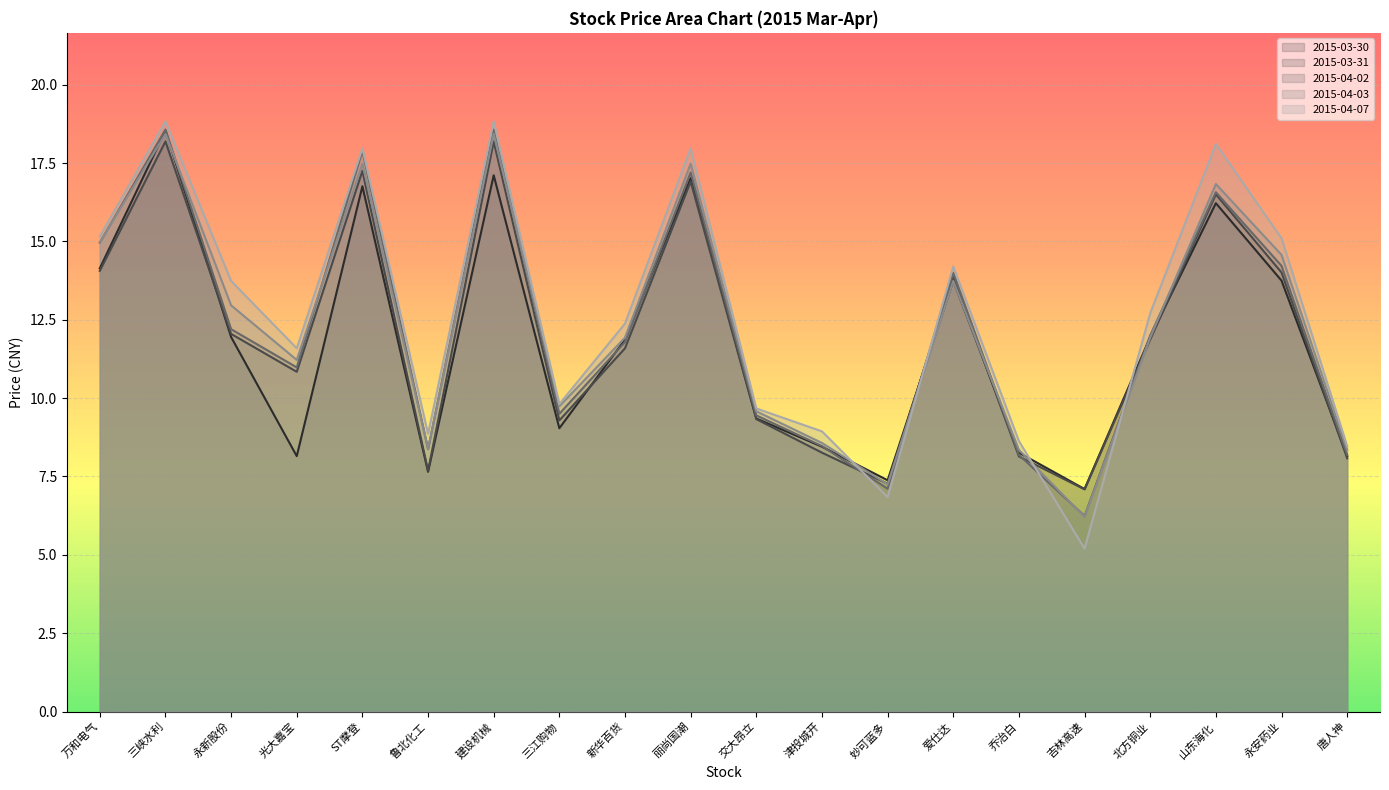

In 2015-04-02, how many points are lower than both neighbors (excluding endpoints)?

5